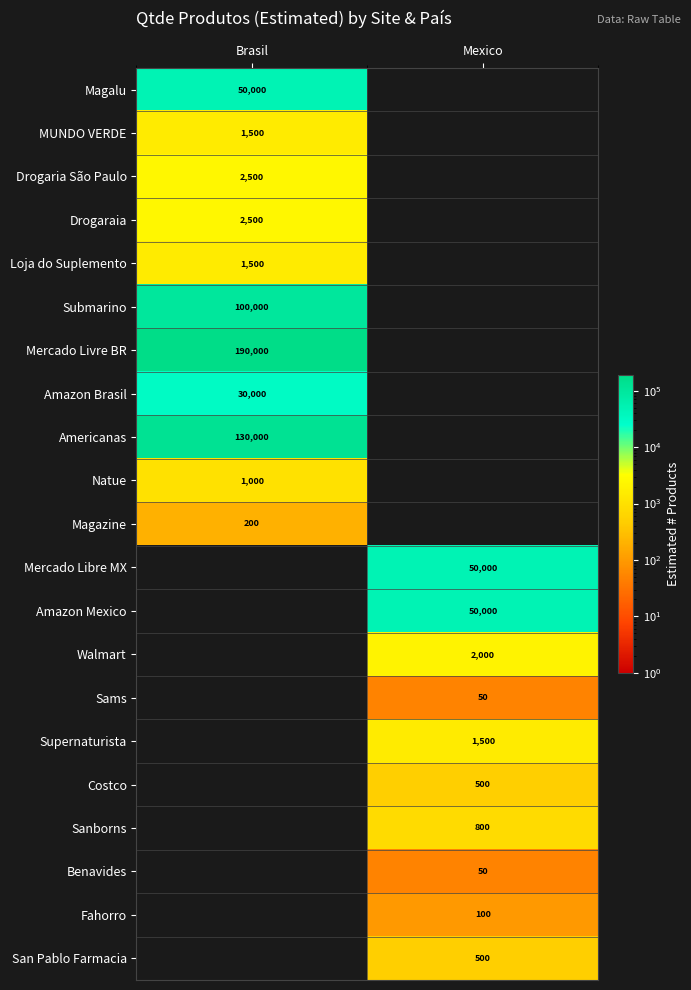

Is it true that Submarino equals 50370 at Brasil?

False